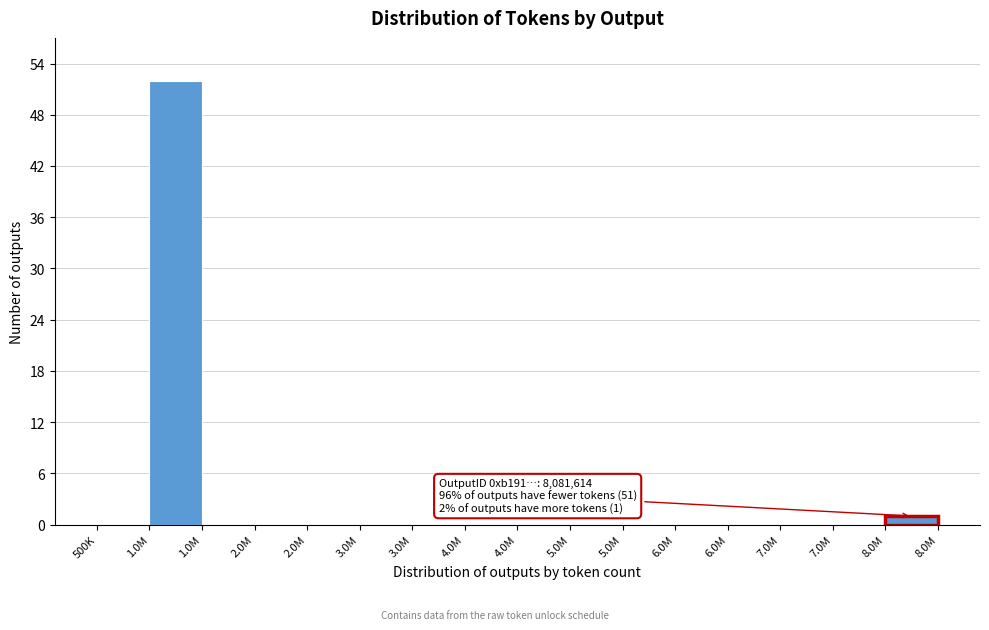

How many series are shown in this chart?

1